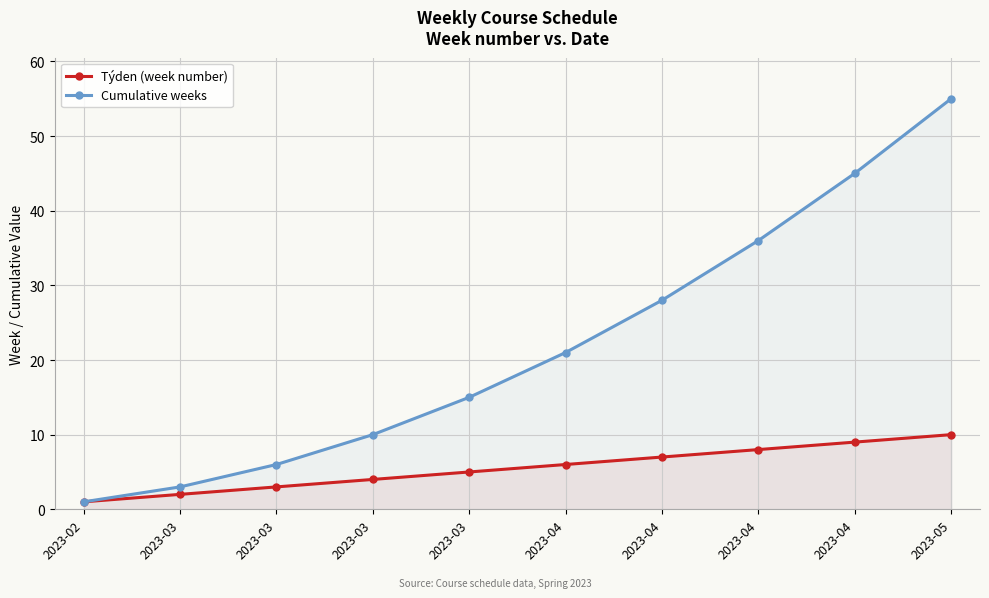

What is the total value across all series at 2023-03?

5